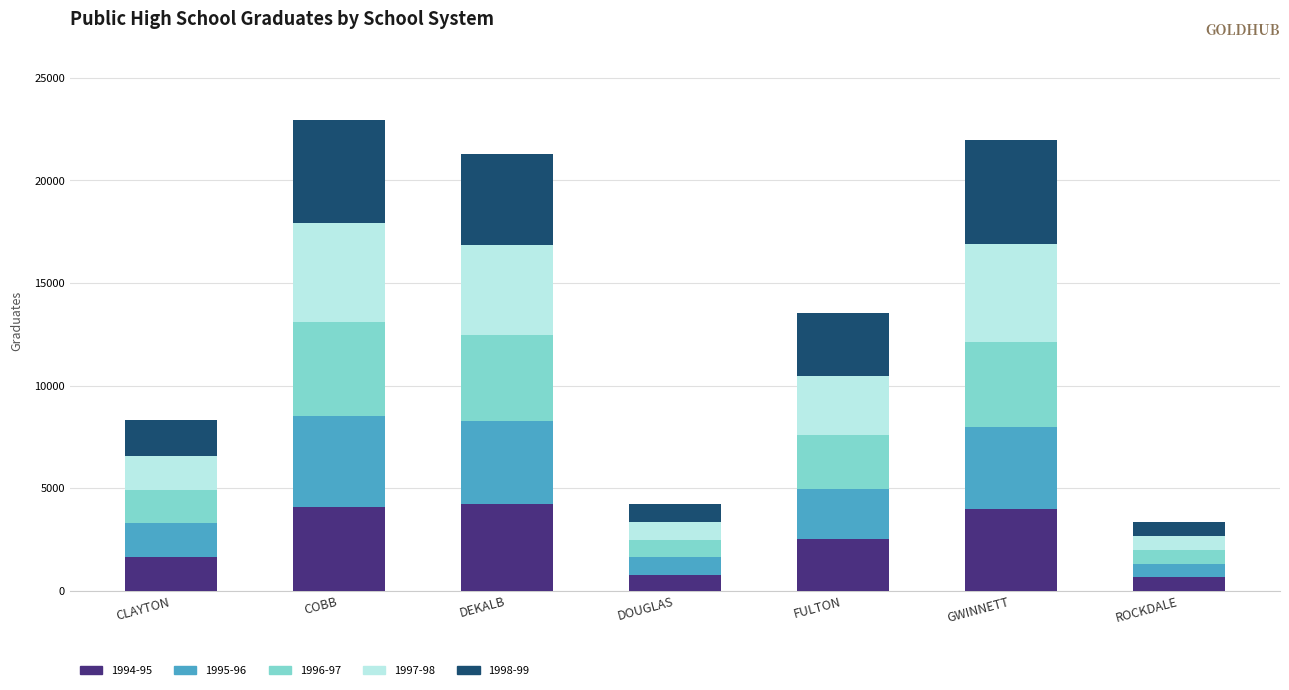

What is the total value across all series at FULTON?

13520